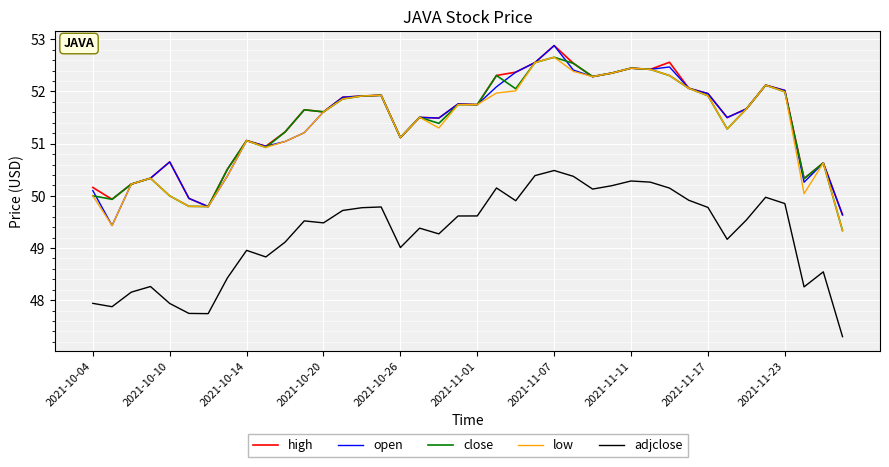

Count the number of data series in this chart.

5